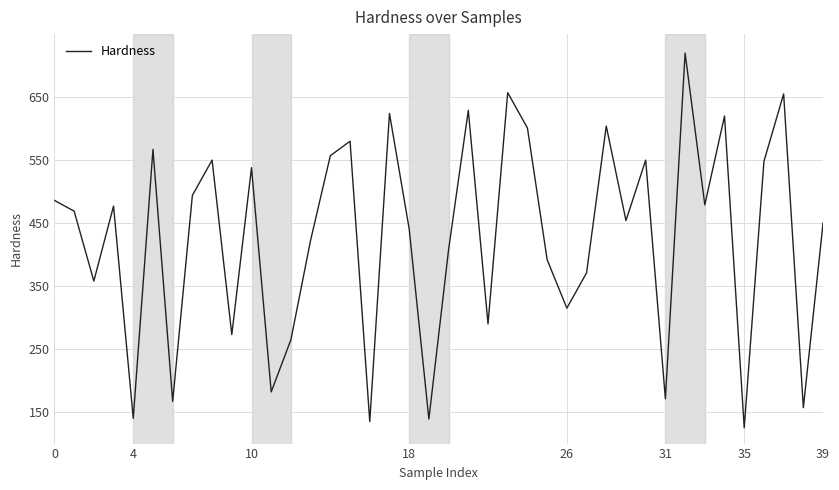

What is the average value?

427